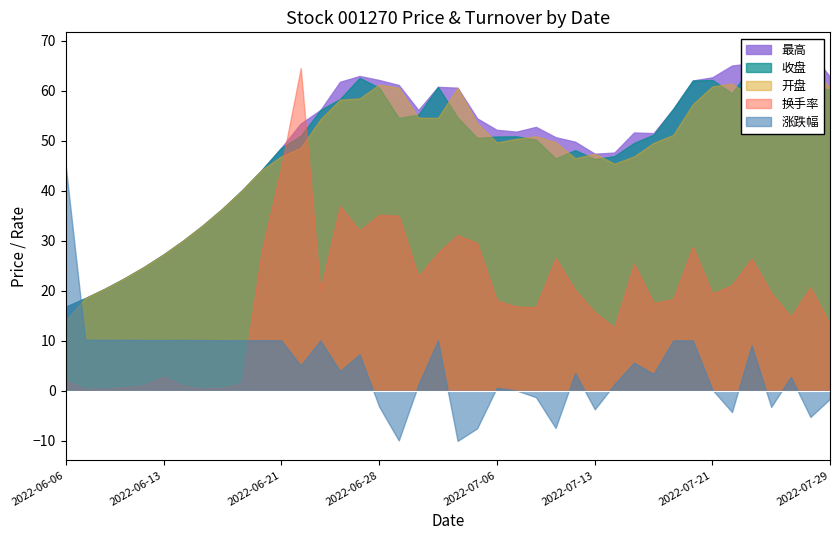

At 2022-06-14, list the series in order from largest to smallest.

收盘, 最高, 开盘, 涨跌幅, 换手率